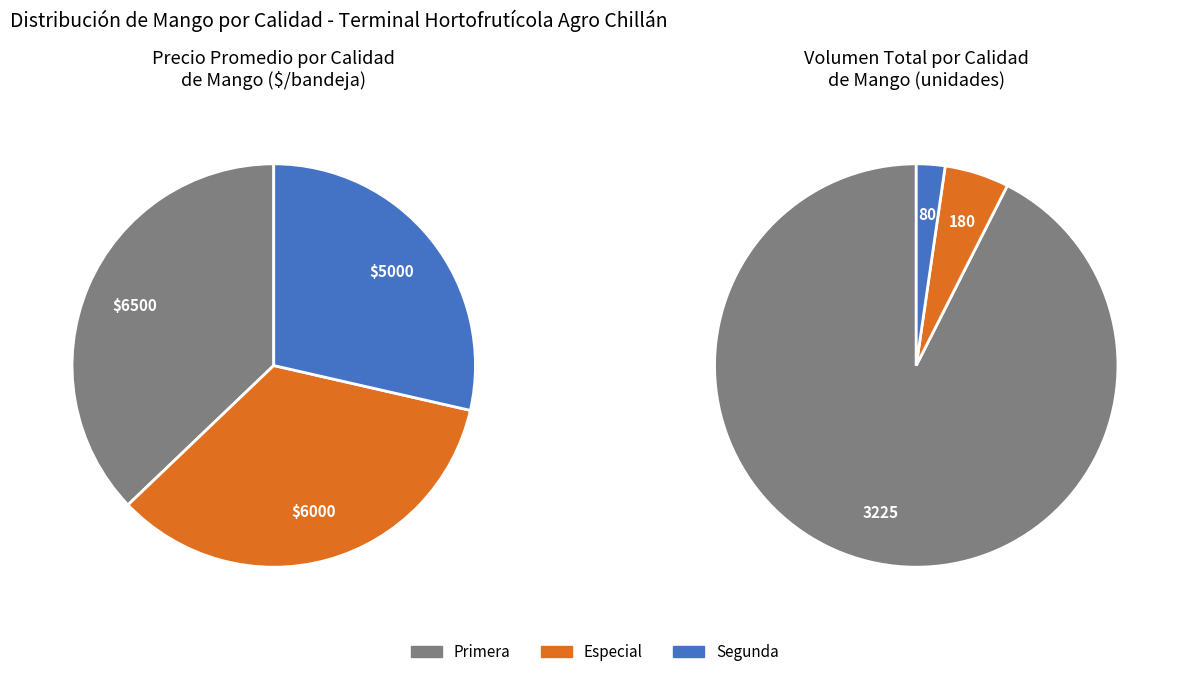

To the nearest percent, what is the difference between the Segunda and Primera slice percentages?

9%